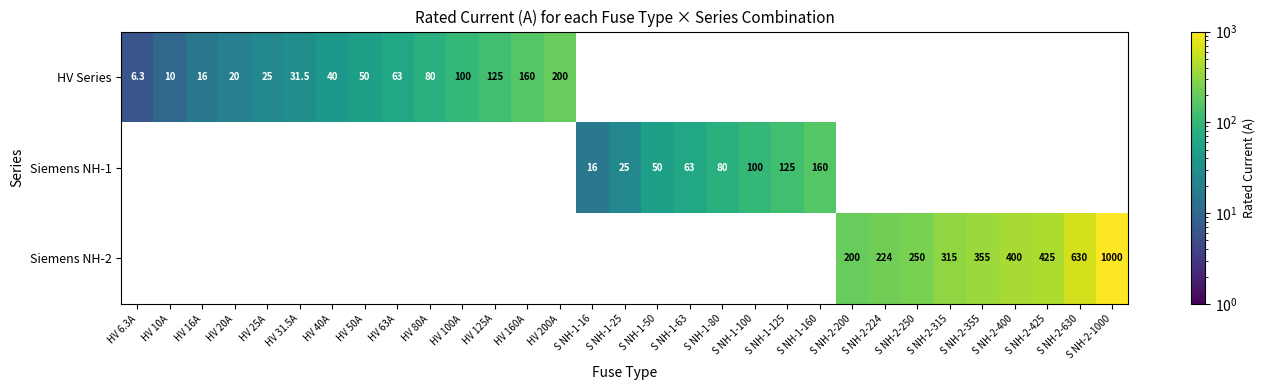

The value of HV Series at HV 125A is 125.0. True or false?

True